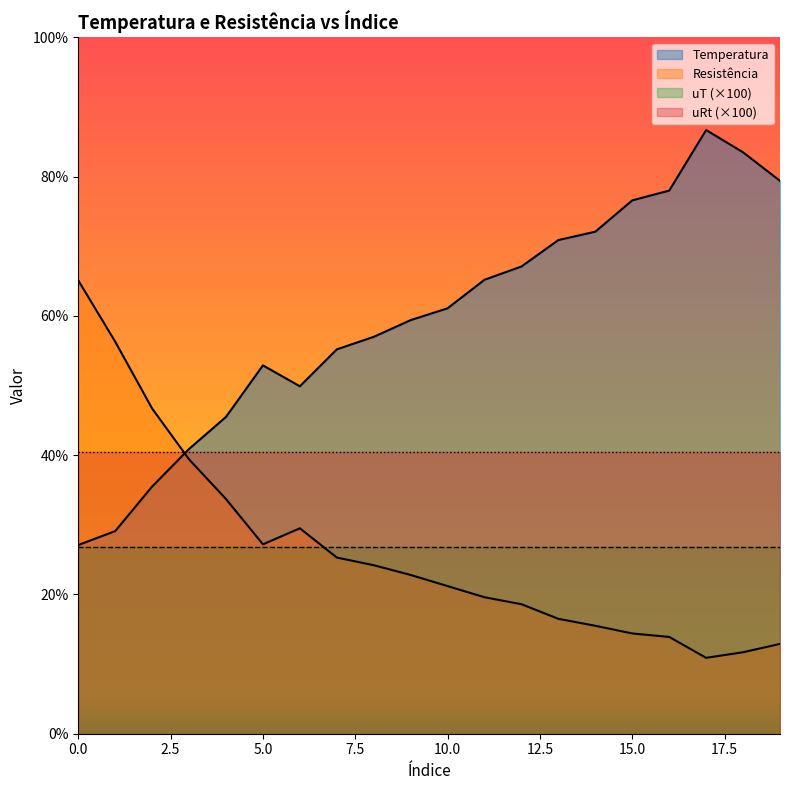

Reading left to right, list all the values displayed in this chart.

Temperatura: 0=27.1	1=29.1	2=35.5	3=40.9	4=45.5	5=52.9	6=49.9	7=55.2	8=57.0	9=59.4	10=61.1	11=65.2	12=67.1	13=70.9	14=72.1	15=76.6	16=78.0	17=86.7	18=83.5	19=79.4
Resistência: 0=65.1	1=56.3	2=46.7	3=39.4	4=33.7	5=27.2	6=29.5	7=25.3	8=24.2	9=22.8	10=21.2	11=19.6	12=18.6	13=16.5	14=15.5	15=14.4	16=13.9	17=10.9	18=11.7	19=12.9